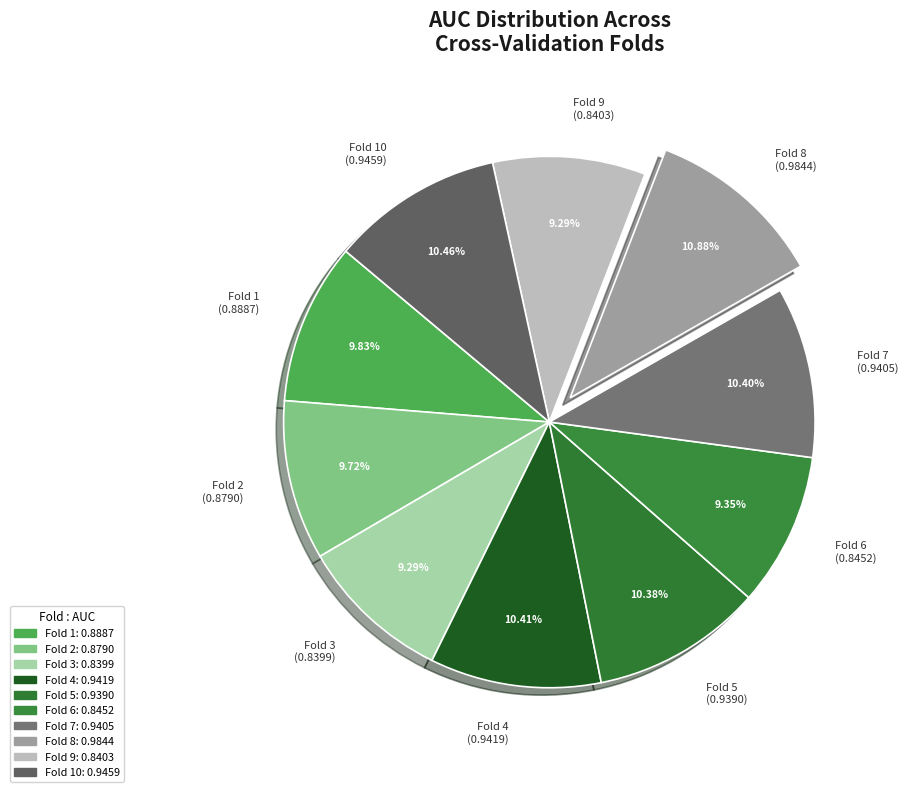

Combined, do Fold 7 (0.9405) and Fold 5 (0.9390) account for over 50%?

No